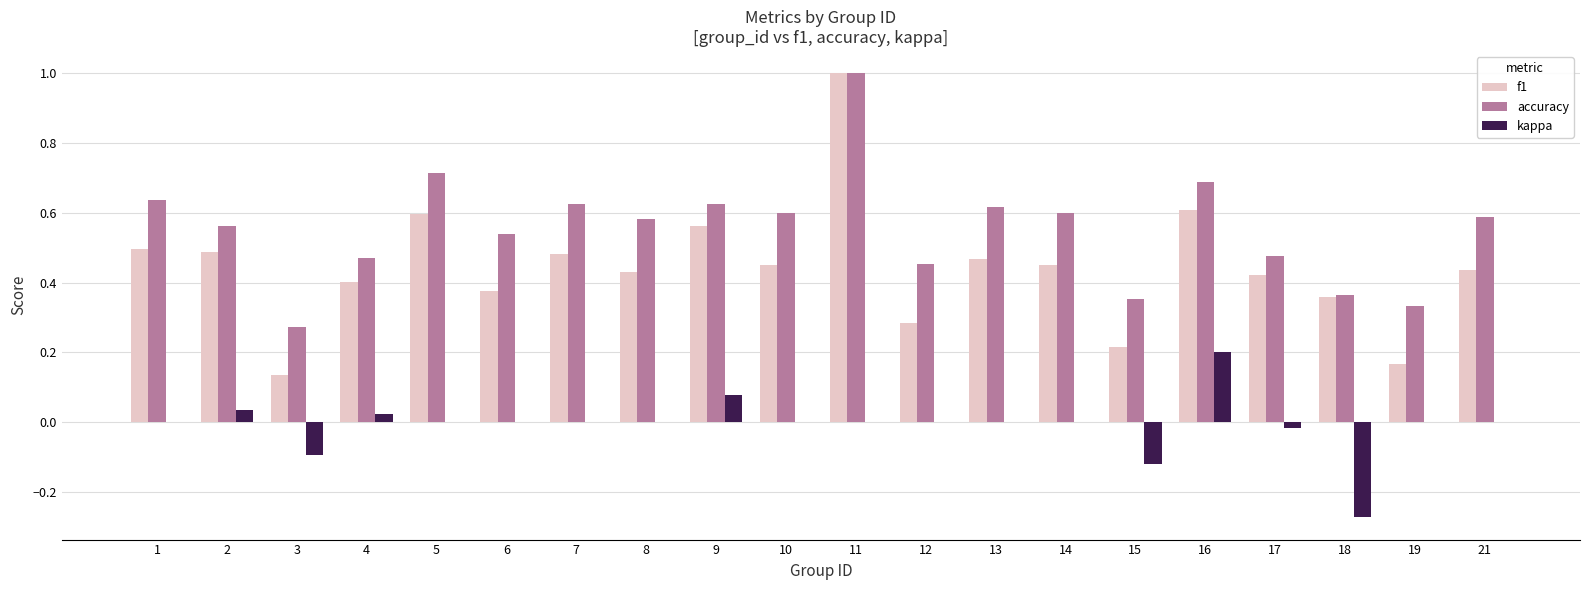

Which series changed the most between 1 and 5?

f1